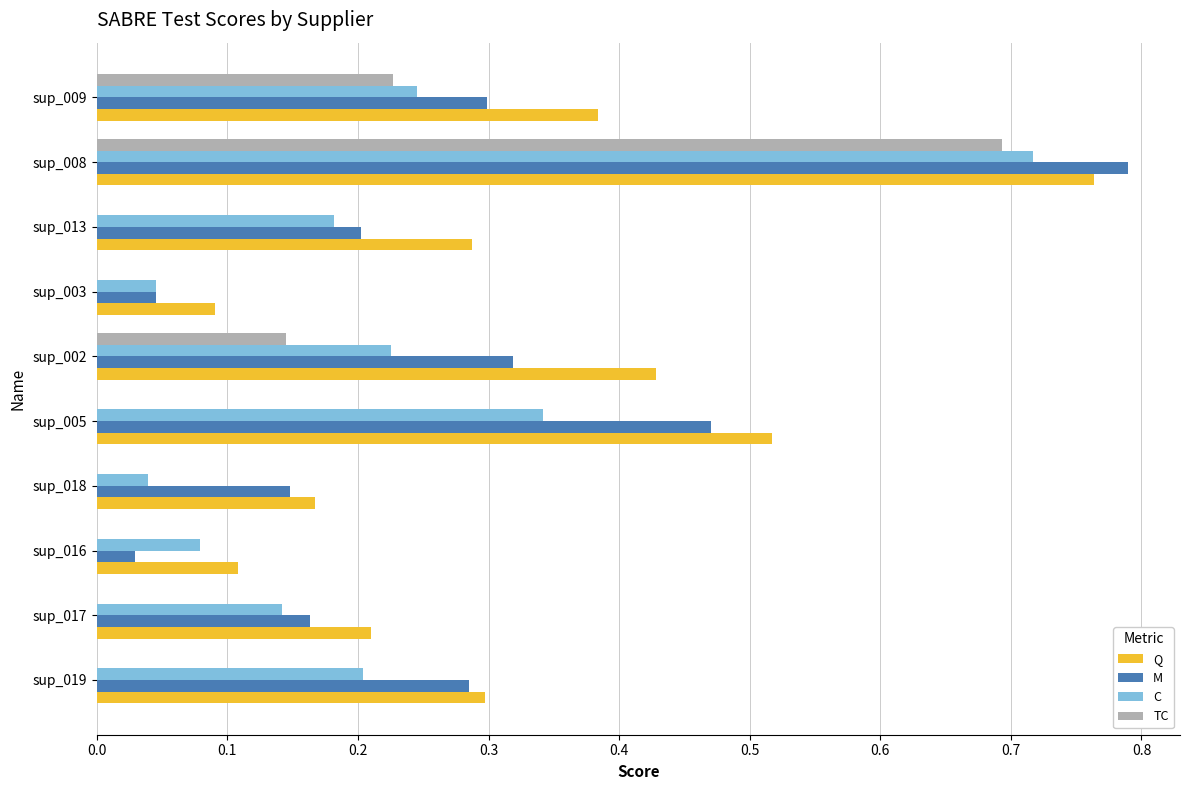

At which category does the chart reach its peak across all series?

sup_008